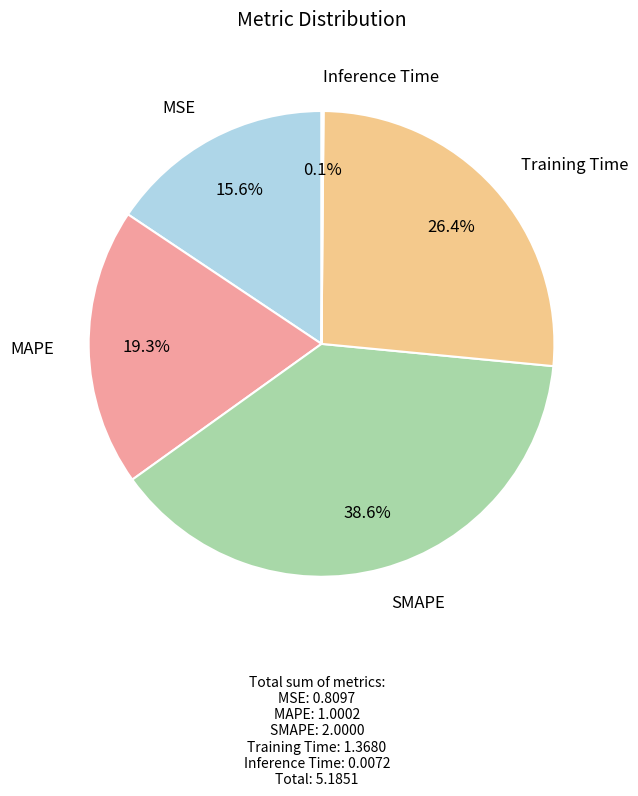

Does any single category account for the majority?

No